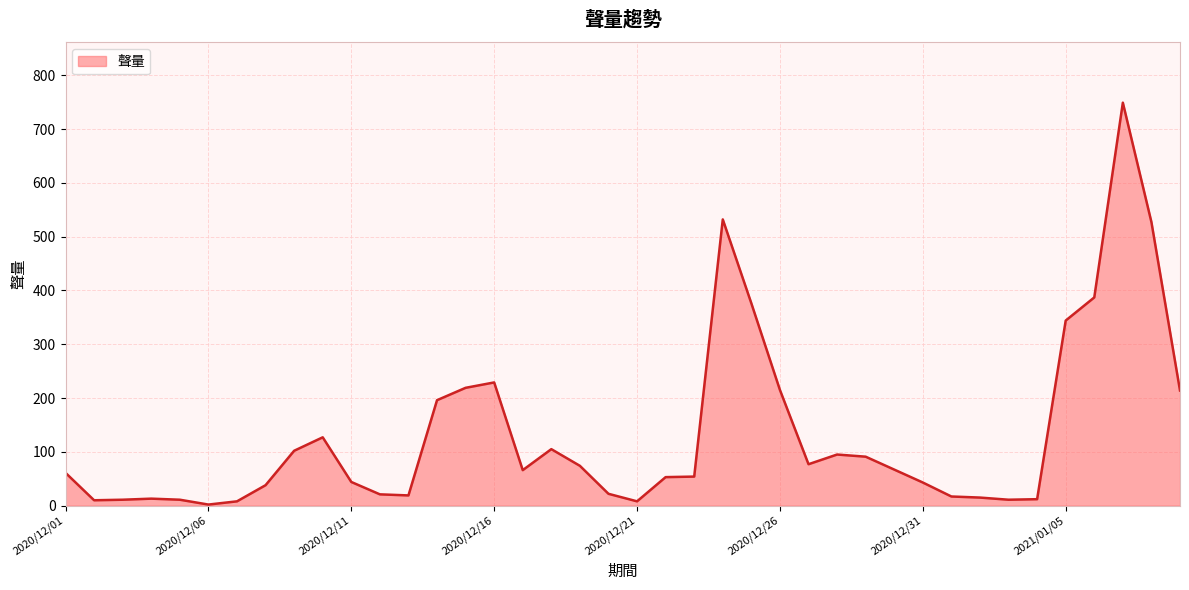

How many lines are shown in the chart?

1